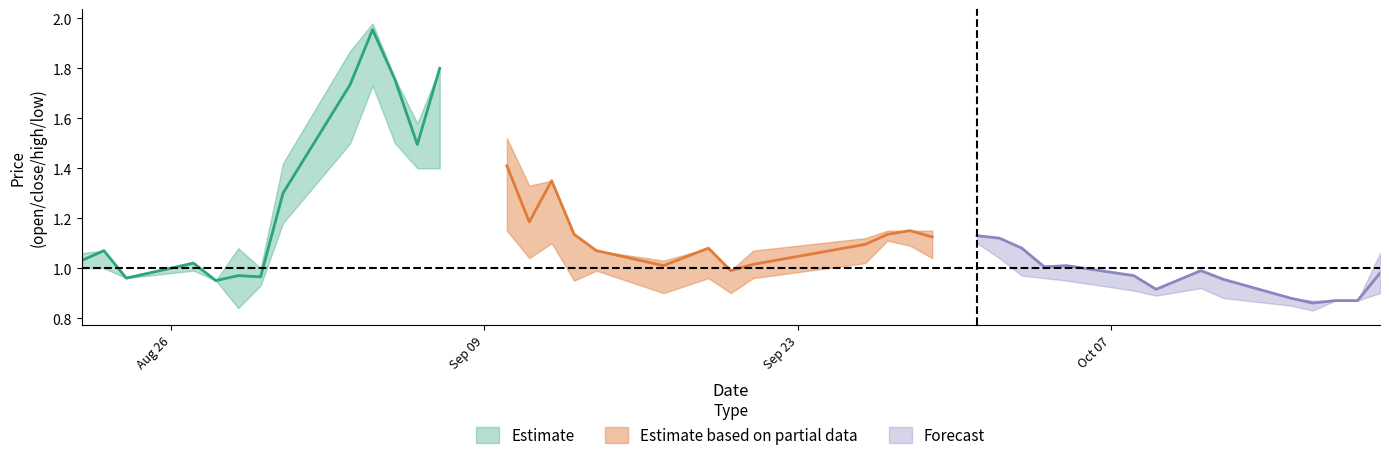

How many categories are shown in the chart?

40